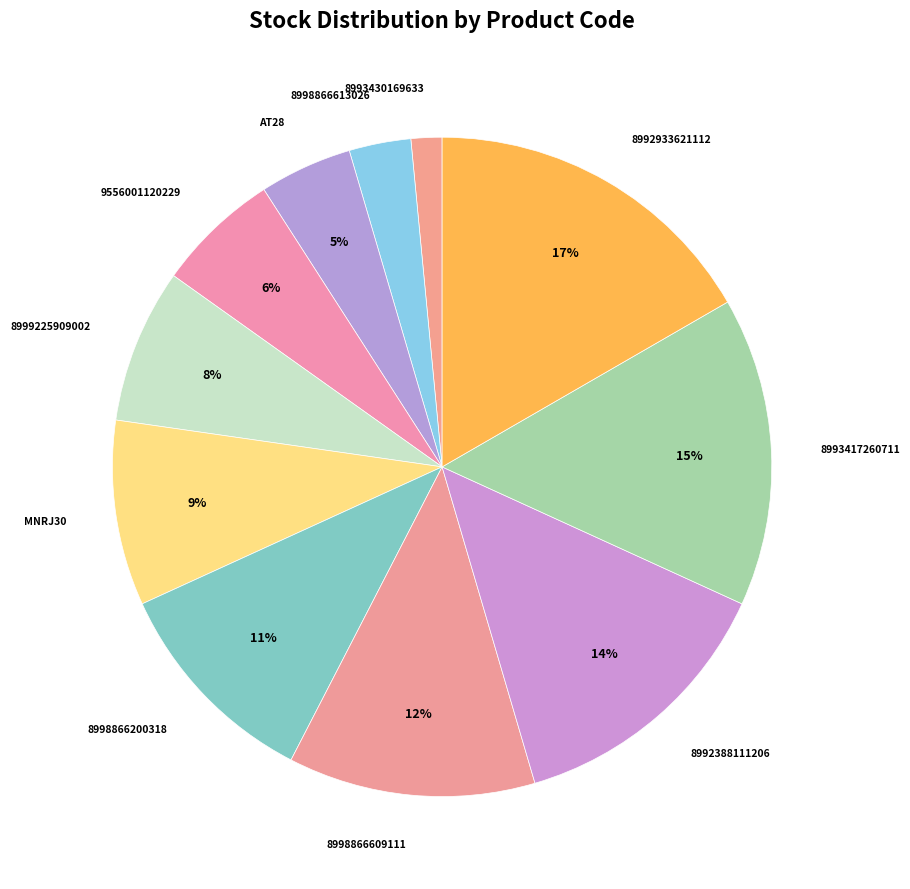

Which slice is the smallest?

8993430169633